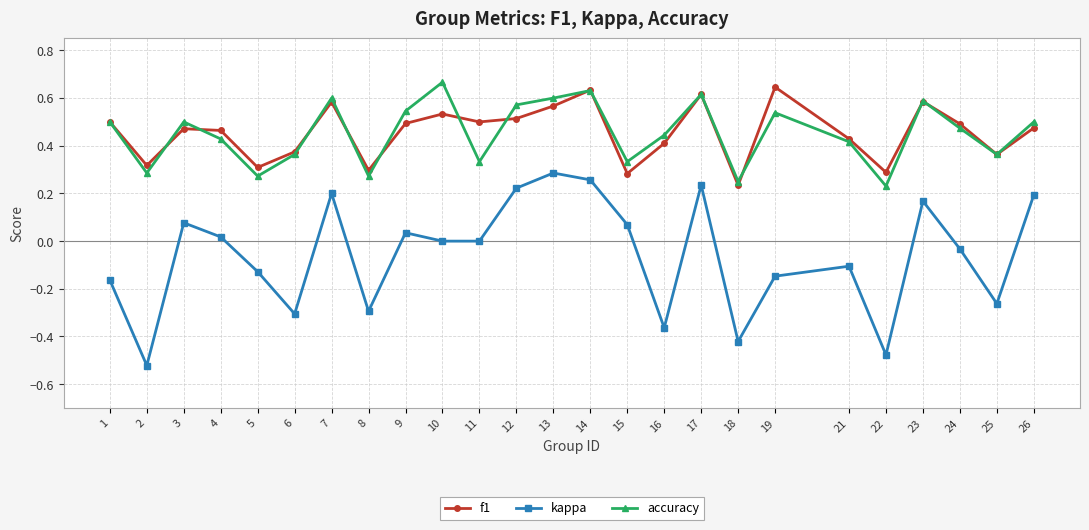

True or false: kappa and accuracy cross at least once.

False